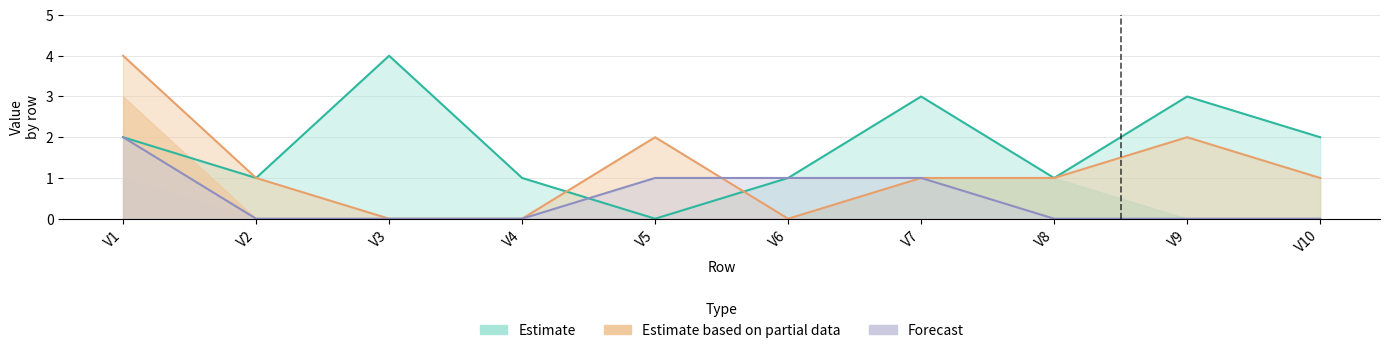

What is the sum of the V10 values at V8 and V7?

2